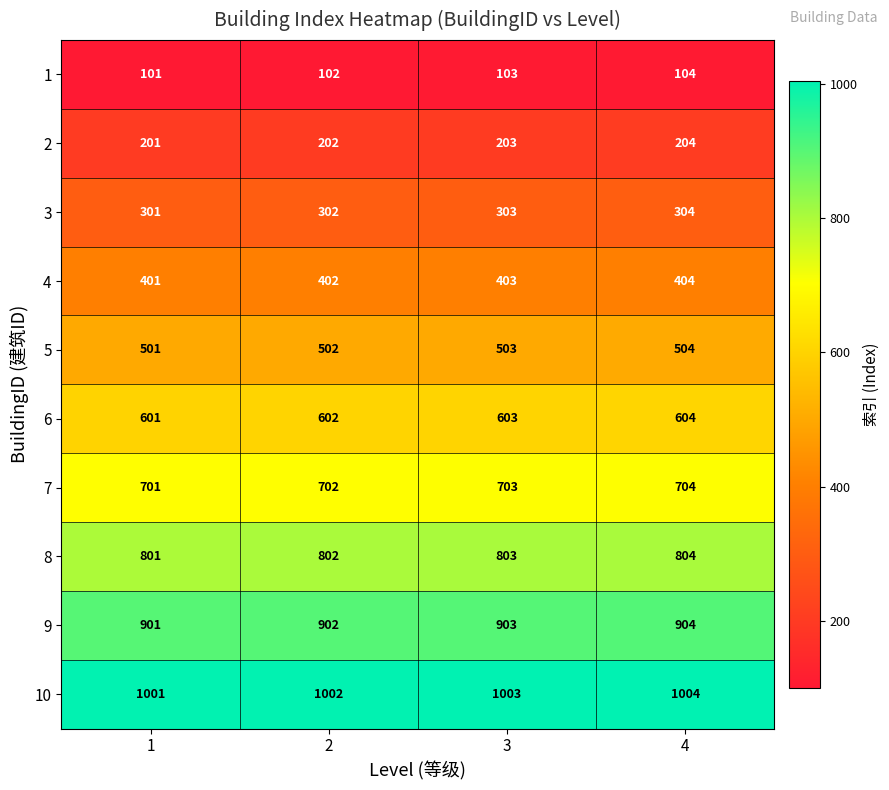

Which label corresponds to the largest value in the chart?

4